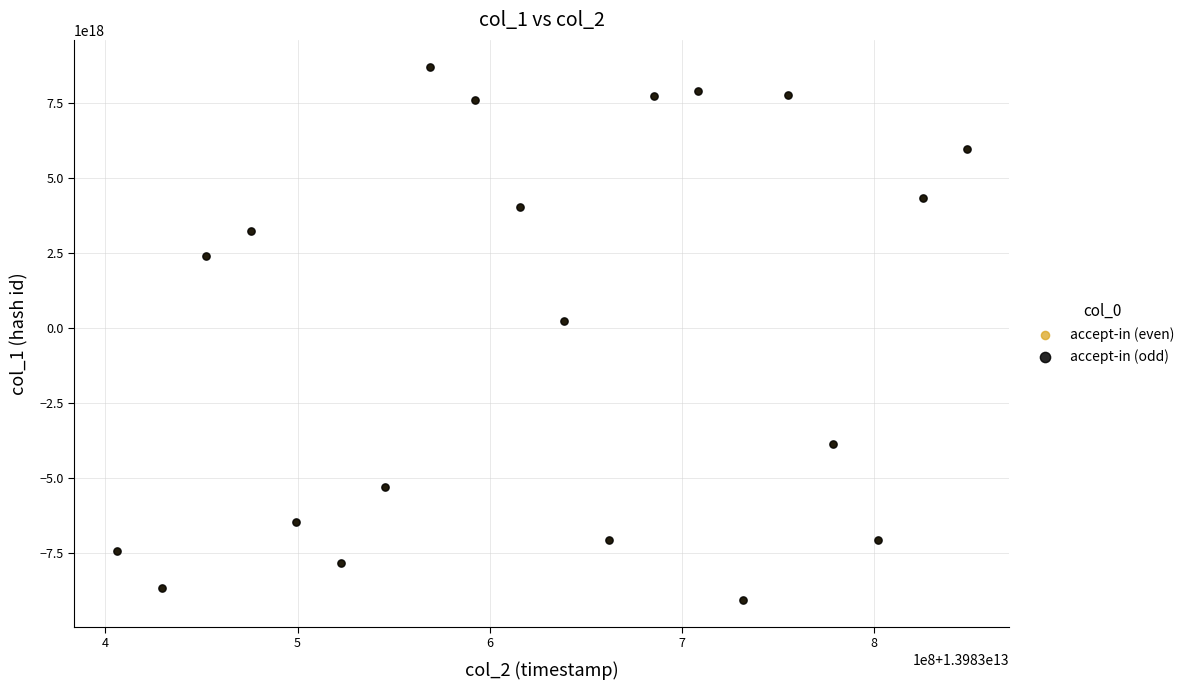

What are all the series names shown in the legend?

accept-in (even), accept-in (odd)